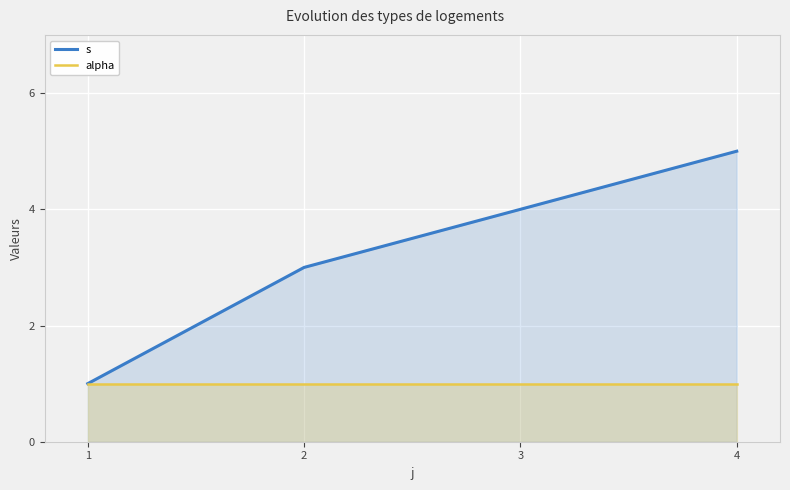

What are all the series names shown in the legend?

s, alpha